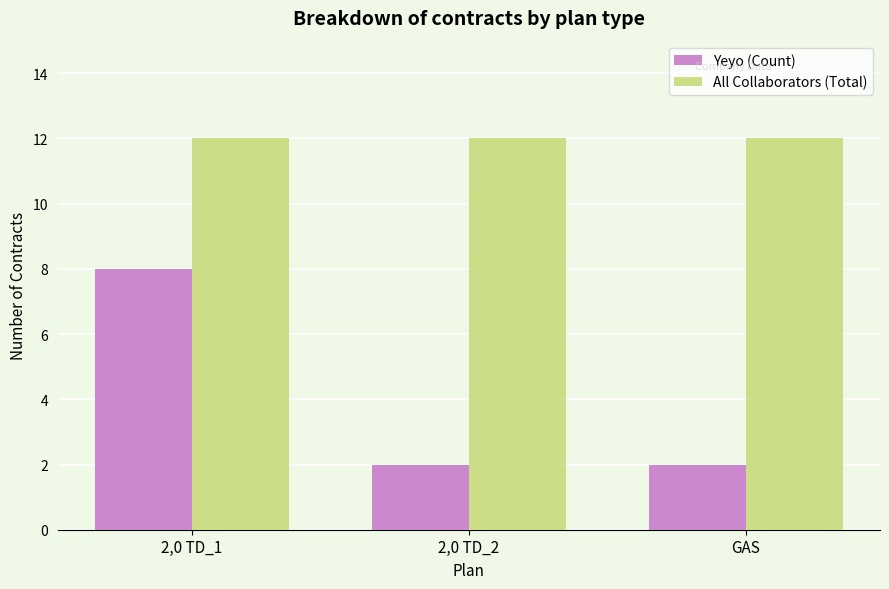

At which category is the sum across all series the highest?

2,0 TD_1